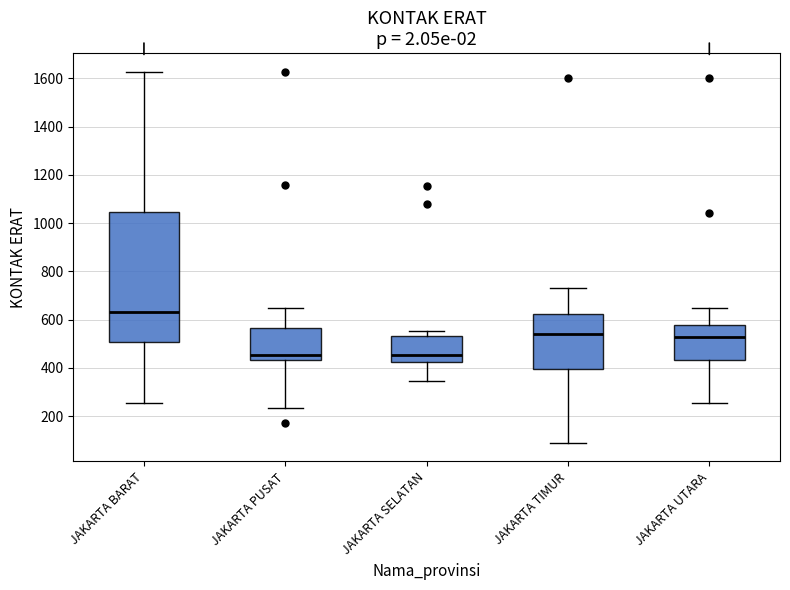

Reading left to right, read every box against the y-axis: the position of its median line, the range the box covers, and the ends of its whiskers. The values are not printed on the chart, so give them approximately, as read against the axis.

JAKARTA BARAT: median 640, box 500 to 1040, whiskers 260 to 1620
JAKARTA PUSAT: median 460, box 440 to 560, whiskers 240 to 660
JAKARTA SELATAN: median 460, box 420 to 540, whiskers 340 to 560
JAKARTA TIMUR: median 540, box 400 to 620, whiskers 80 to 720
JAKARTA UTARA: median 520, box 440 to 580, whiskers 260 to 660